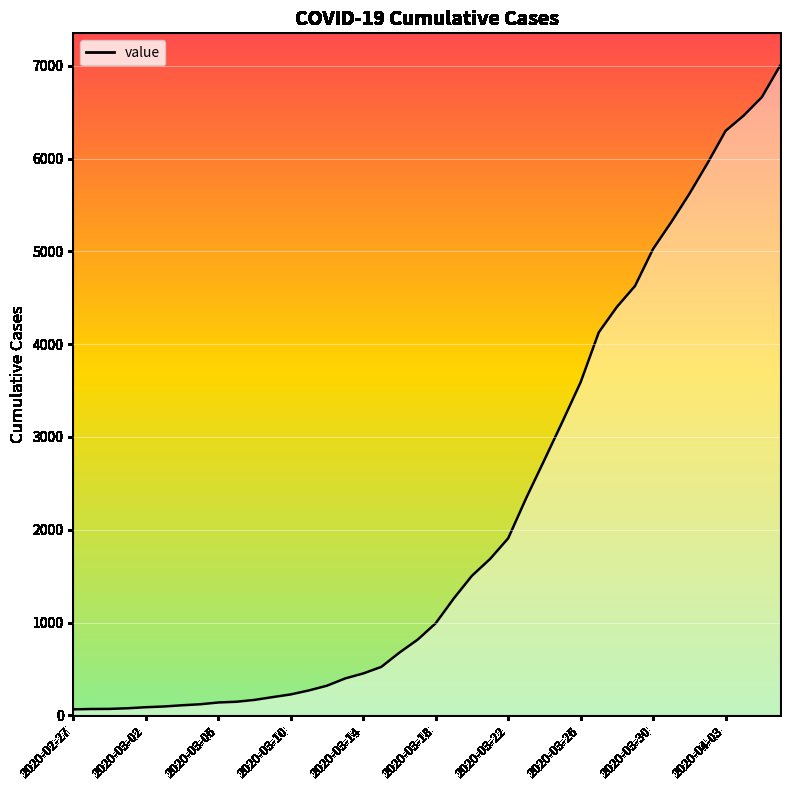

How many lines are shown in the chart?

1